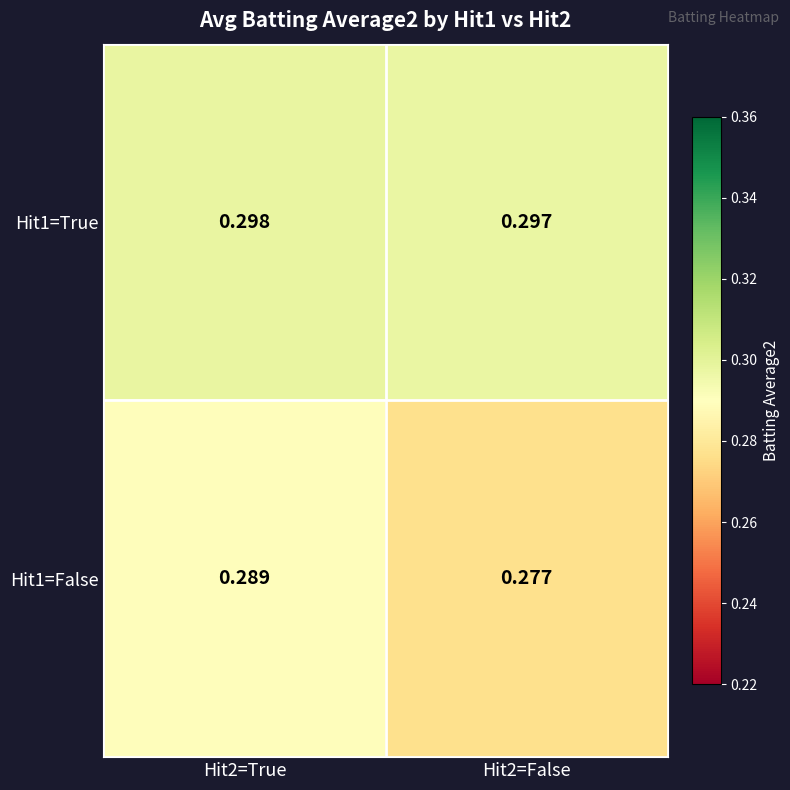

Which series has the widest spread of values?

Hit1=False